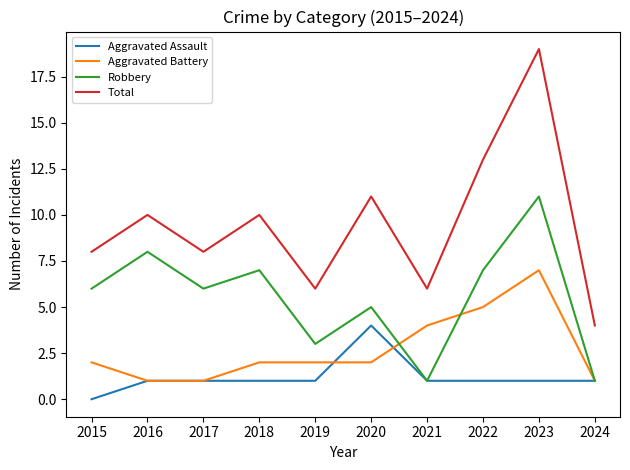

What is the difference between the maximum and second lowest values in the Aggravated Assault series?

3